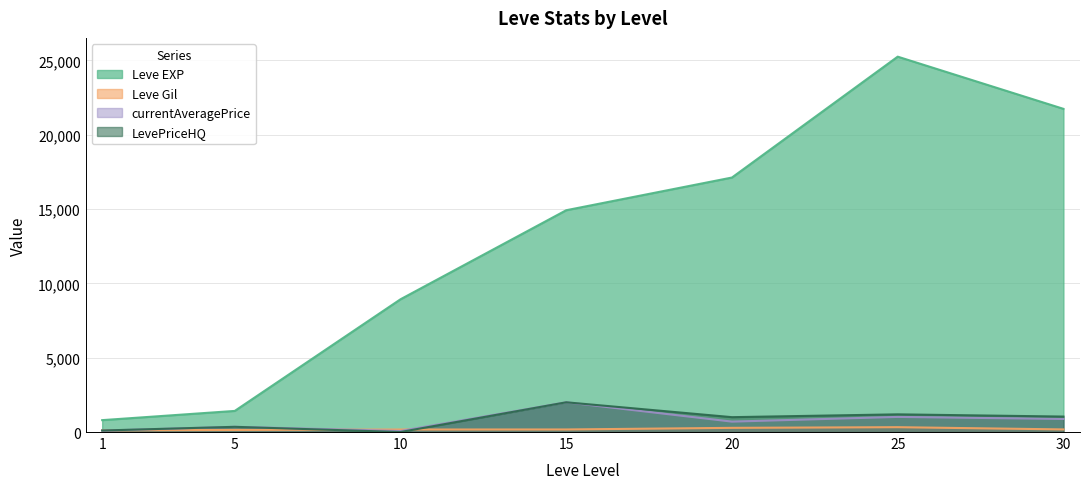

Where is Leve Gil nearest to the value 219?

30